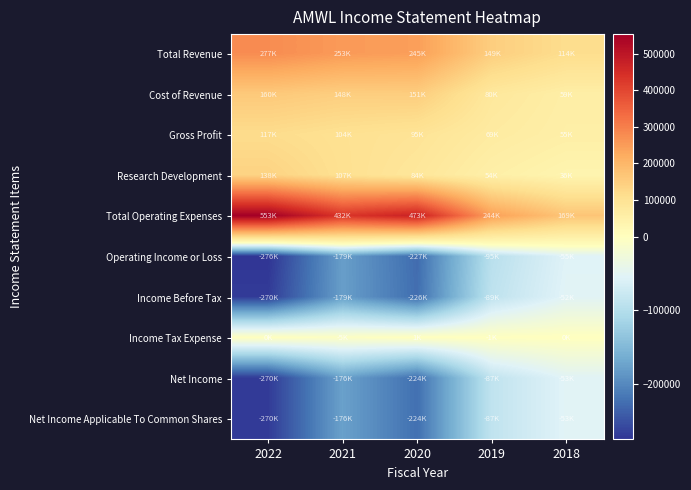

What is the greatest value displayed?

553000